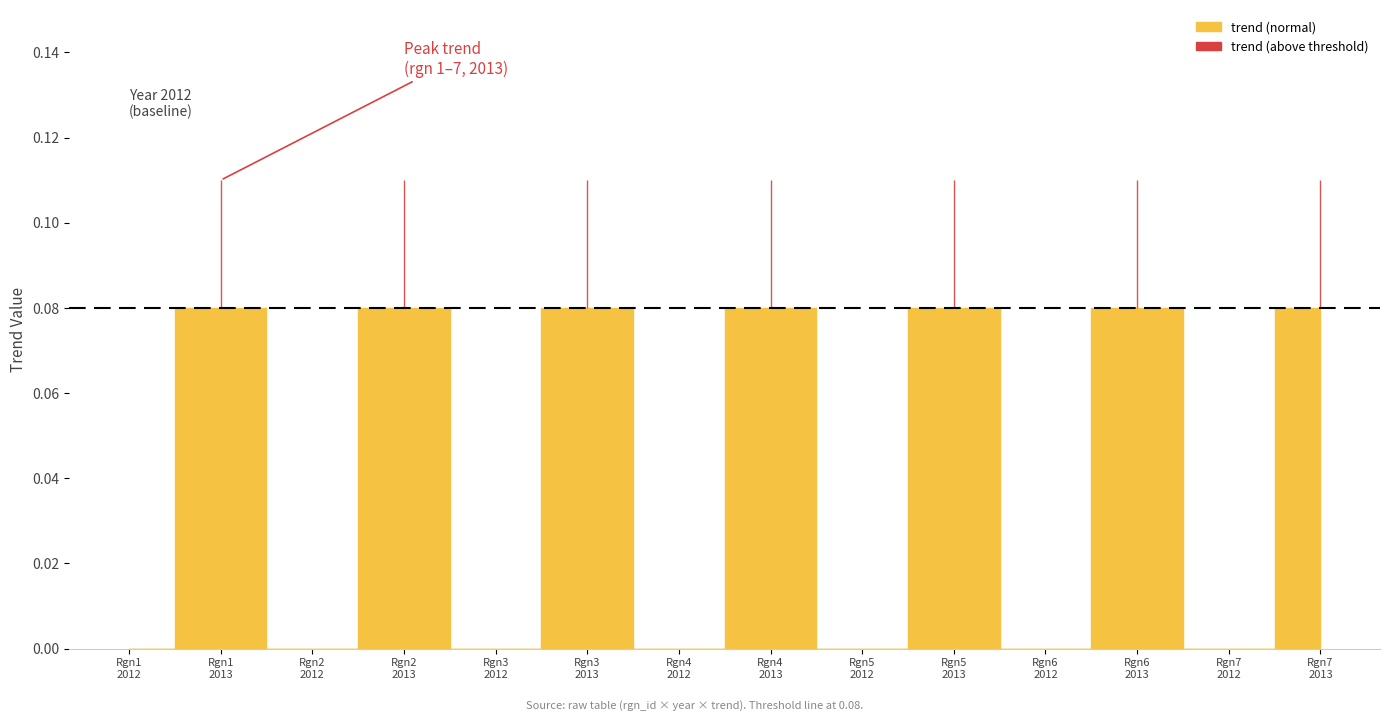

How many points are higher than both their immediate neighbors (excluding endpoints)?

6